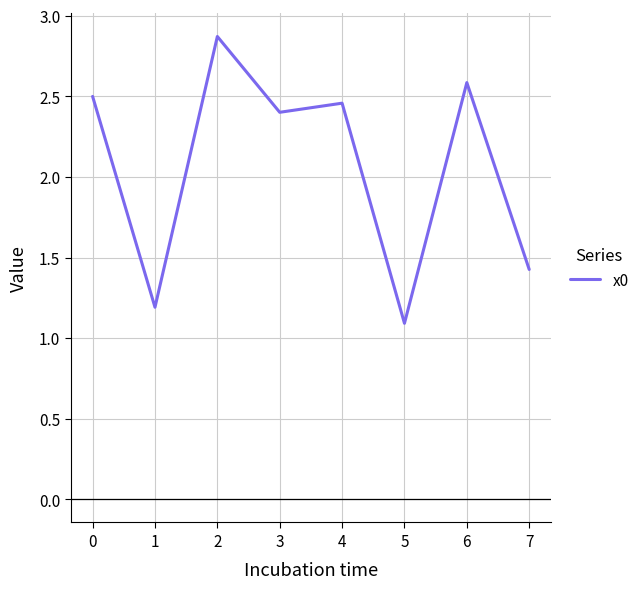

At which label is the value closest to 1?

5